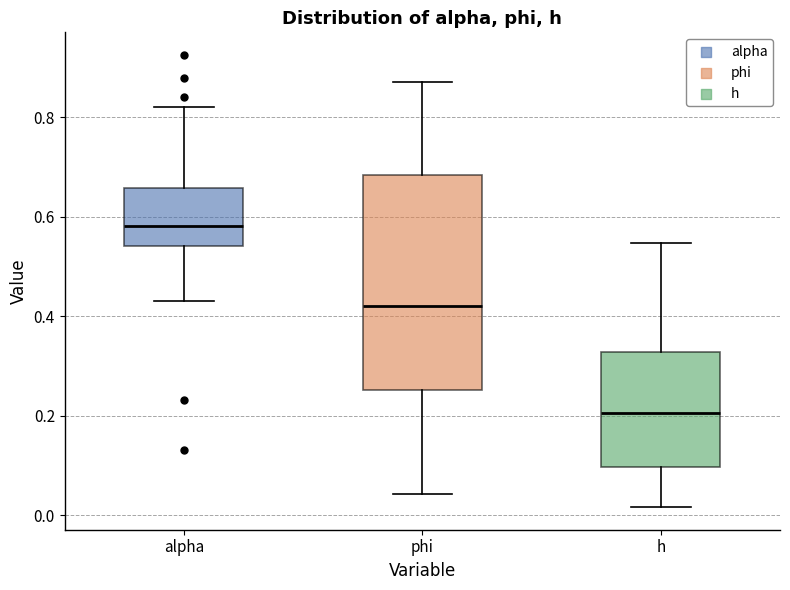

Where is the lower edge of the box for phi on the y-axis? The values are not printed on the chart, so give them approximately, as read against the axis.

0.26